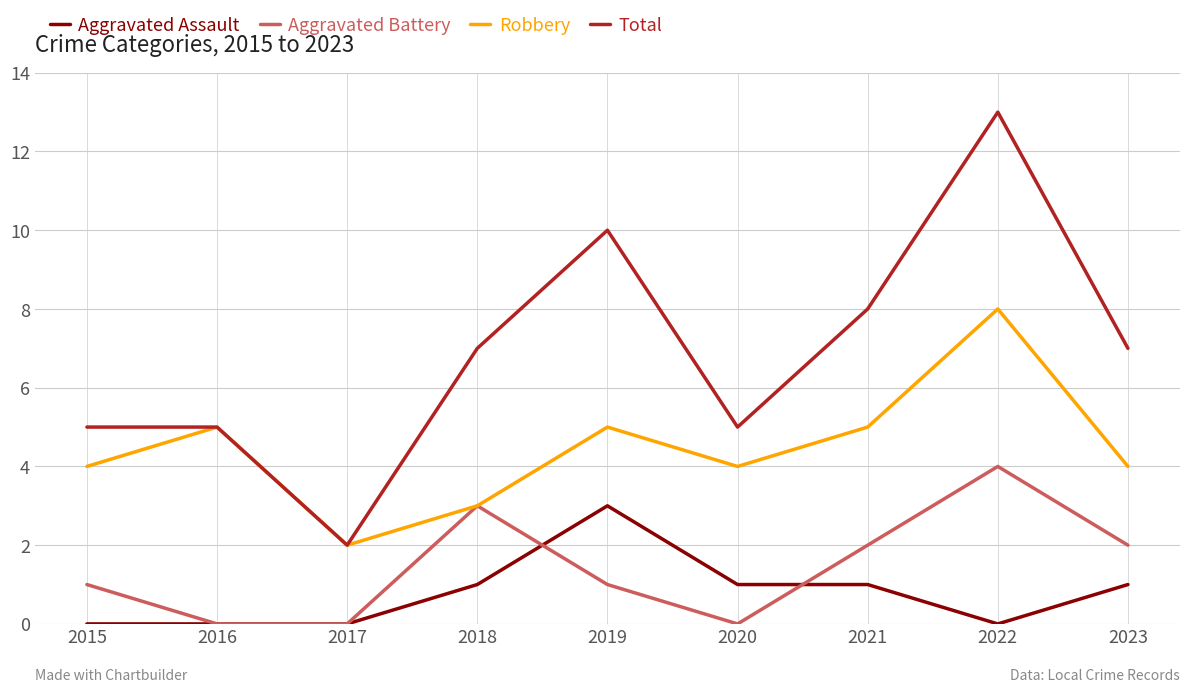

Reading left to right, list all the values displayed in this chart.

Aggravated Assault: 0	0	0	1	3	1	1	0	1
Aggravated Battery: 1	0	0	3	1	0	2	4	2
Robbery: 4	5	2	3	5	4	5	8	4
Total: 5	5	2	7	10	5	8	13	7